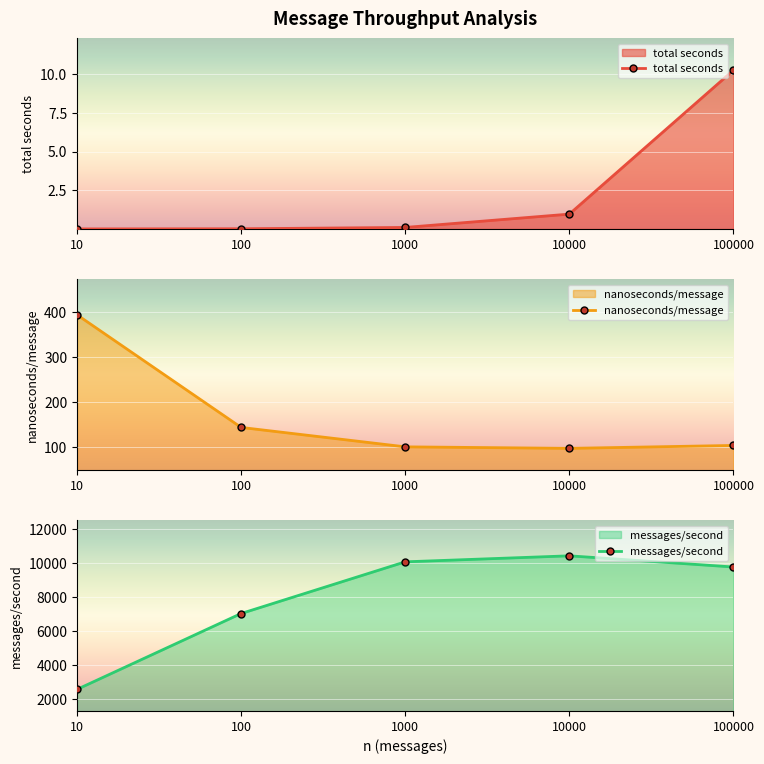

Rank the series at 100 from highest to lowest value.

messages/second, nanoseconds/message, total seconds